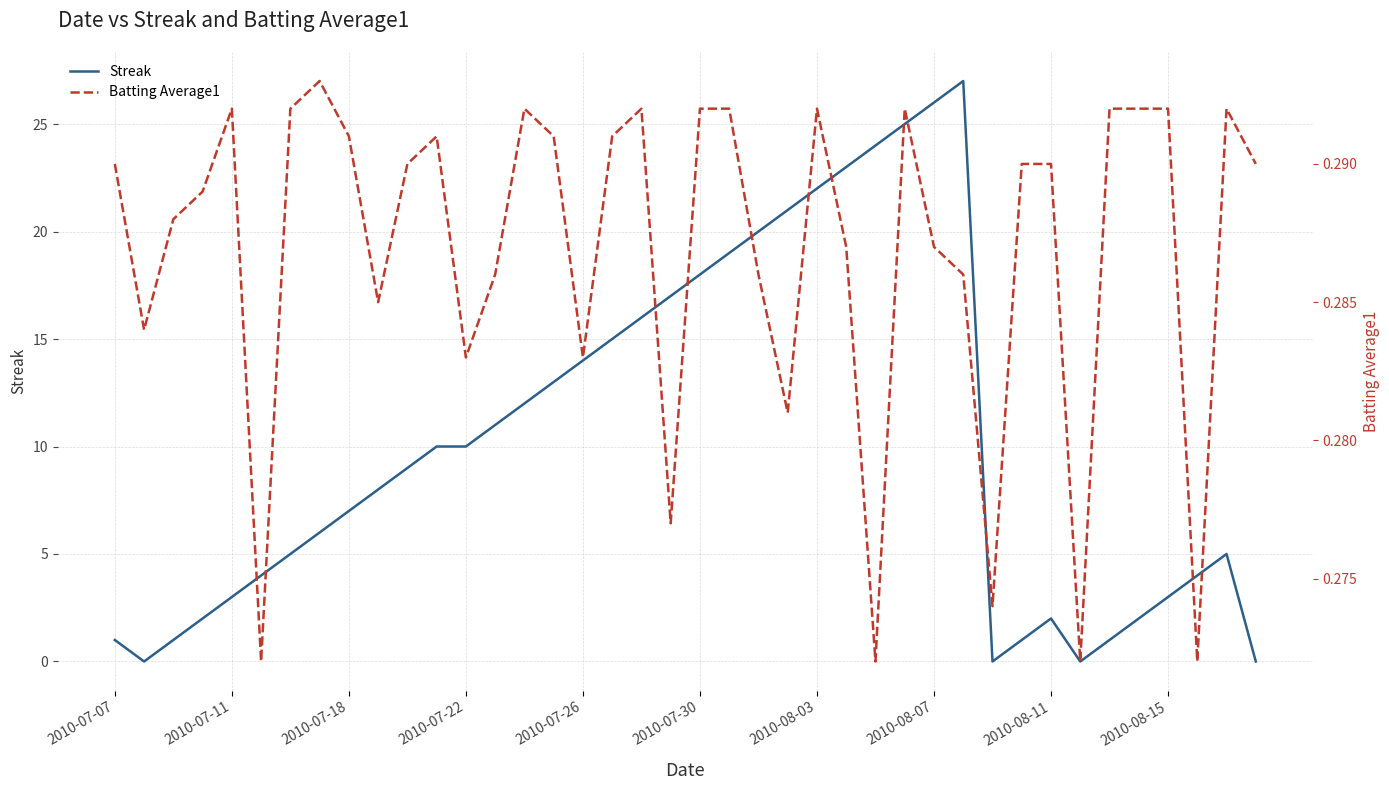

Which series has the largest total across all categories?

Streak